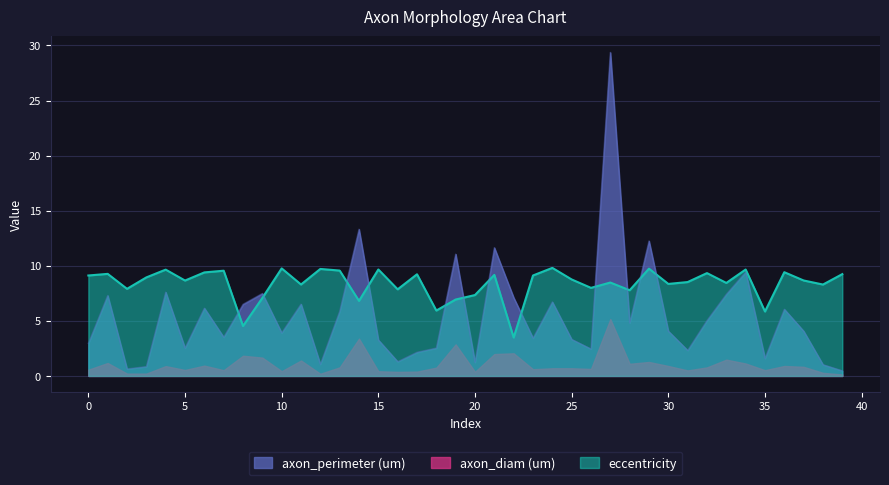

Does the chart display data point markers on the line(s)?

No